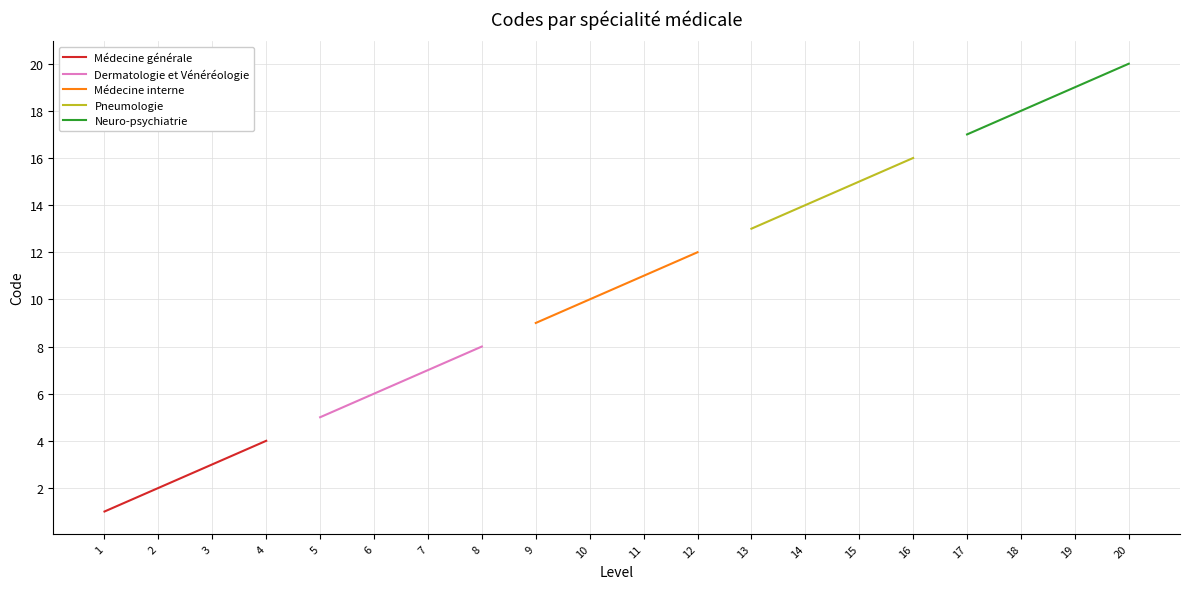

What is the difference between the second highest and second lowest values in the Neuro-psychiatrie series?

1